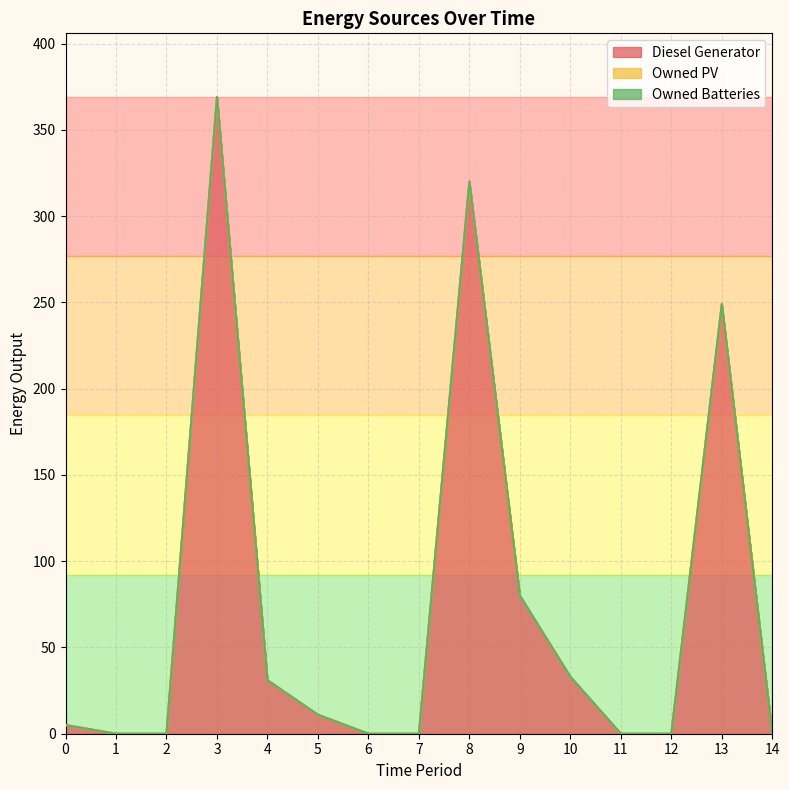

How many lines are shown in the chart?

3